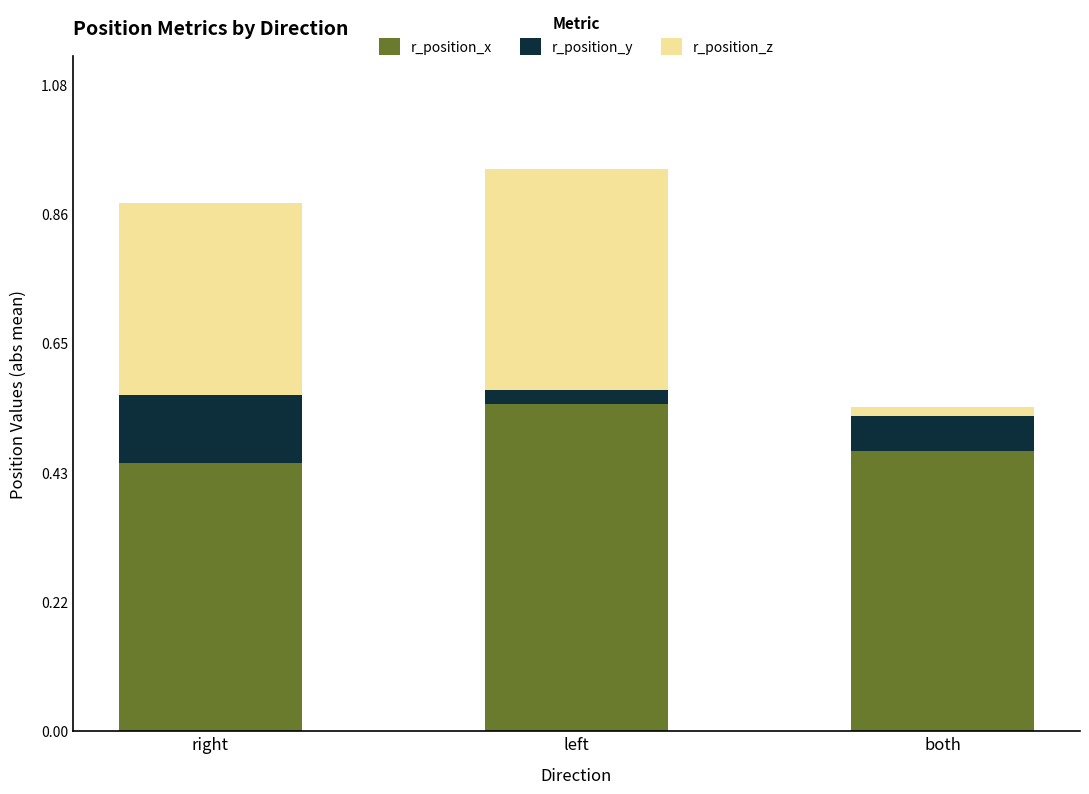

How many r_position_x values are between 0 and 1?

3